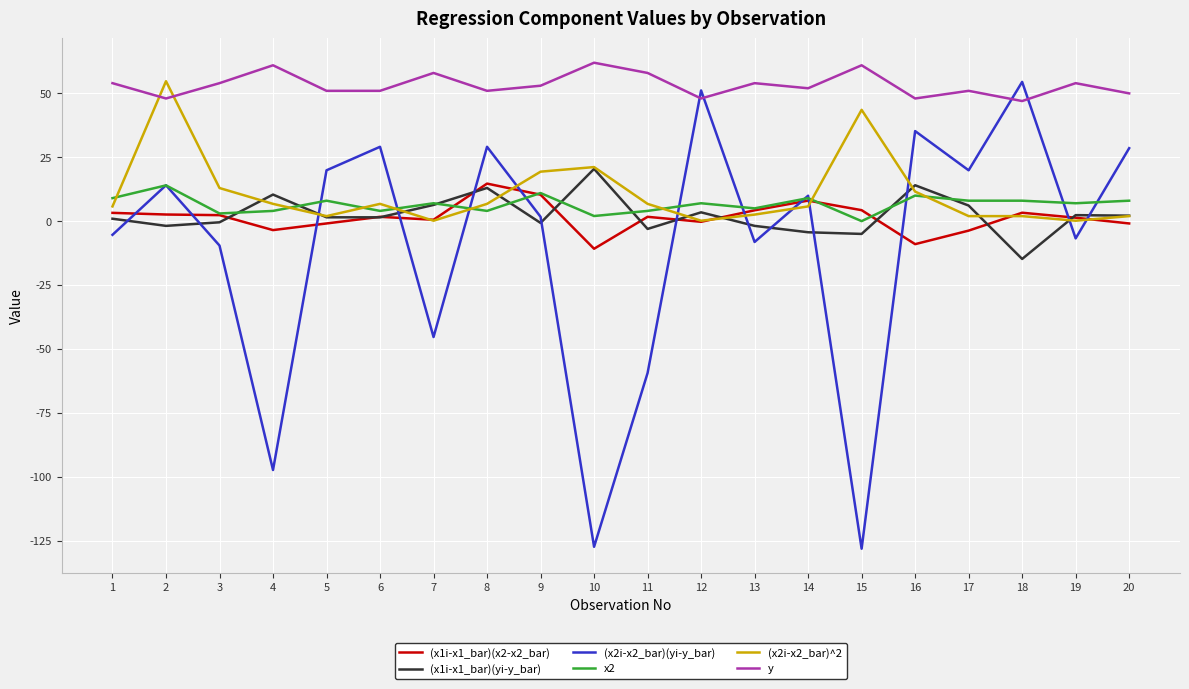

The y series shows 58.0 at 7. True or false?

True